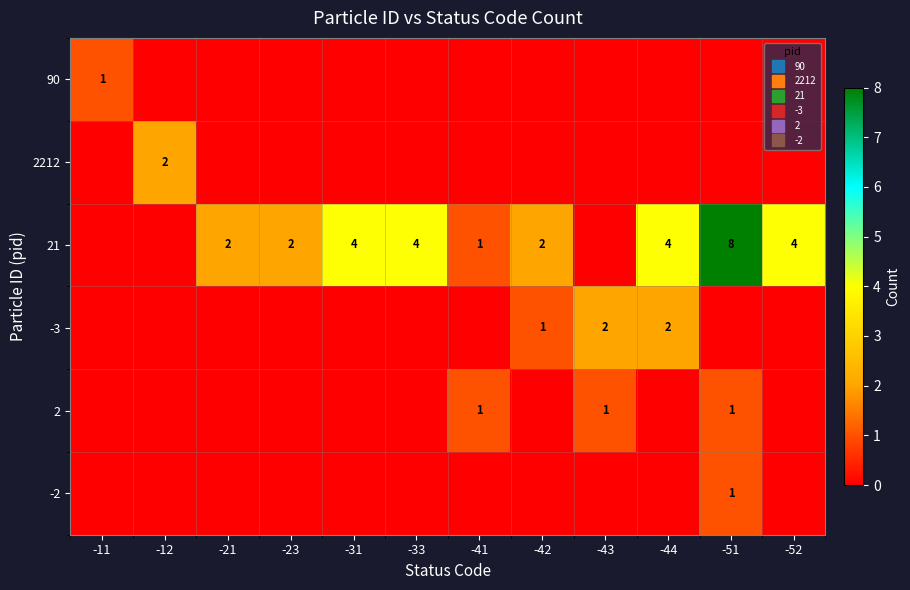

At -44, list the series in order from smallest to largest.

90, 2212, 2, -2, -3, 21